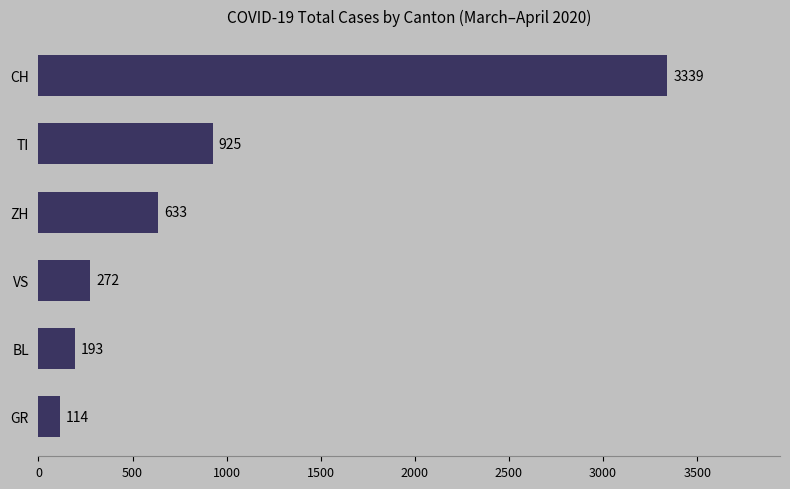

Reading bottom to top, list all the values displayed in this chart.

GR=114	BL=193	VS=272	ZH=633	TI=925	CH=3339